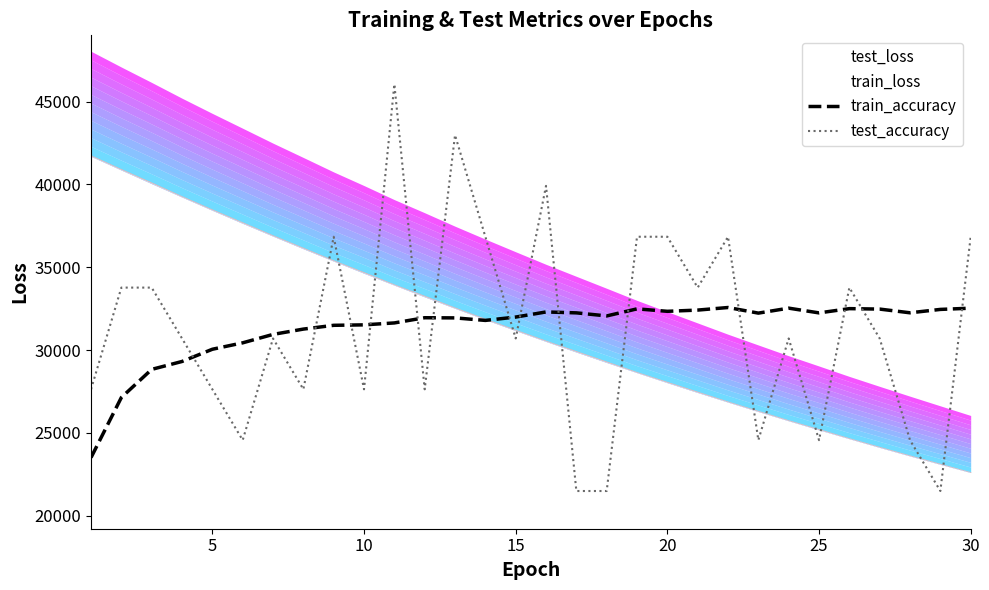

In test_accuracy, how many points are lower than both neighbors (excluding endpoints)?

9